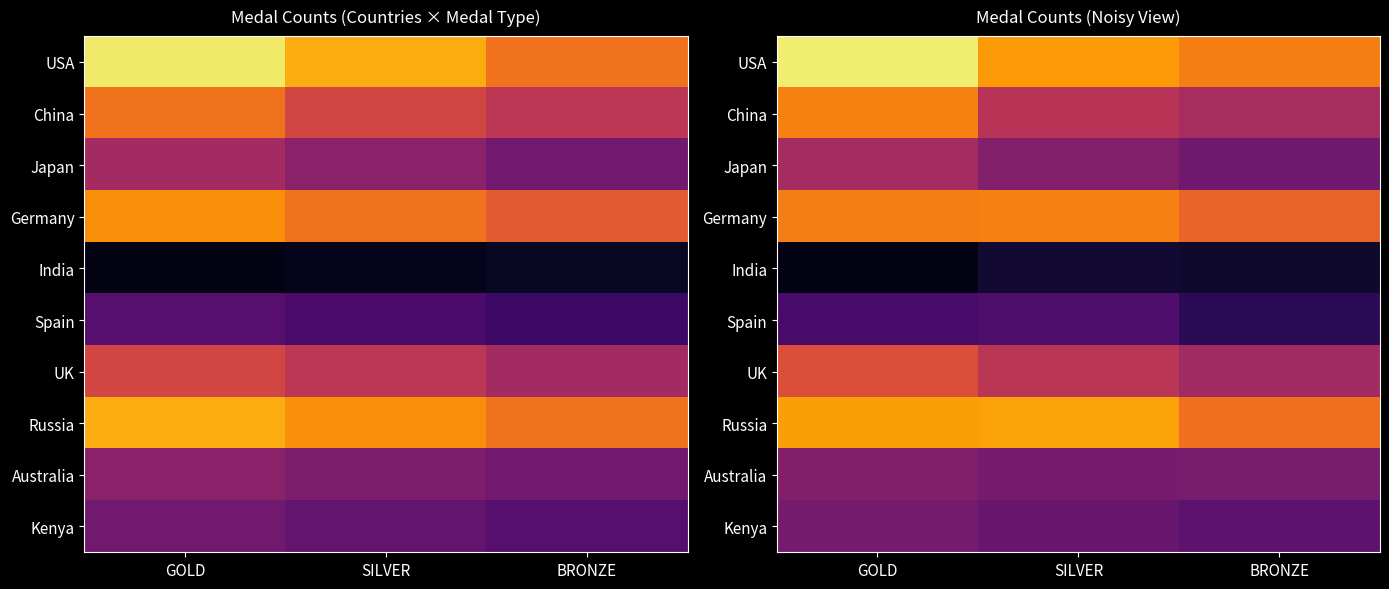

What is the difference between the highest and lowest values at BRONZE?

1017.0